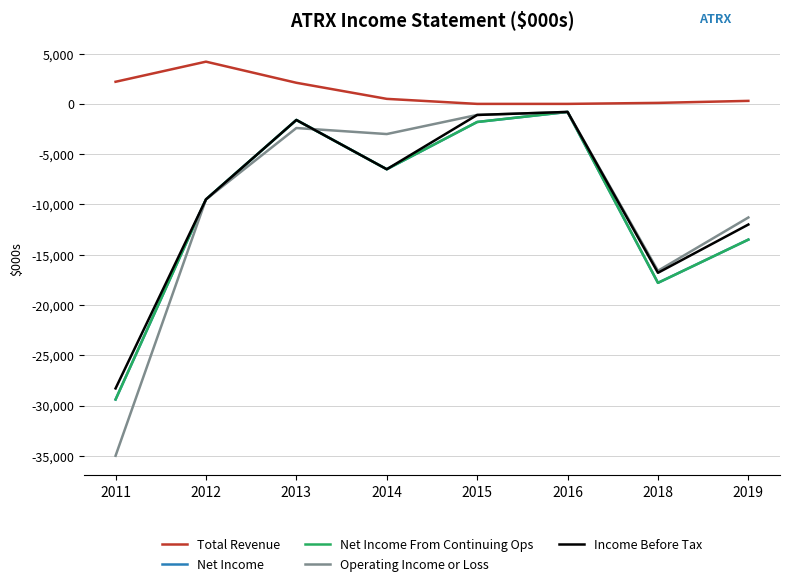

What value does the Net Income From Continuing Ops series have at 2011?

-29400